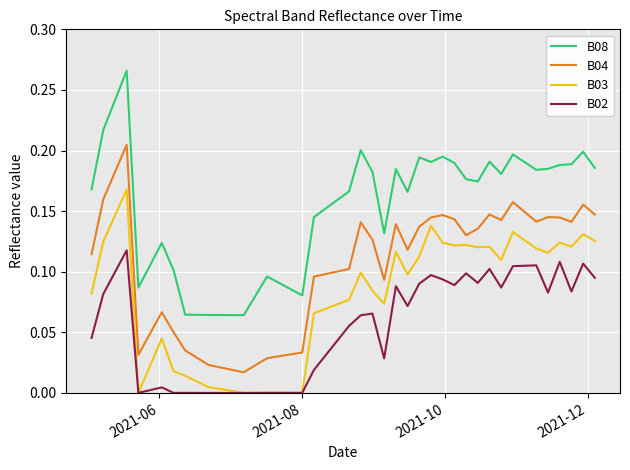

Which series has the largest range (max minus min)?

B08